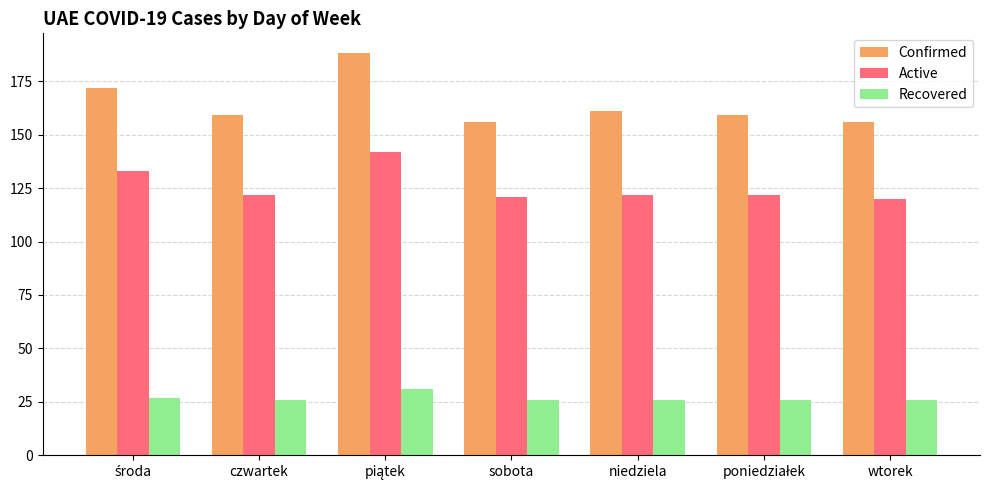

Reading right to left, extract all data points from this chart.

Confirmed: 156	159	161	156	188	159	172
Active: 120	122	122	121	142	122	133
Recovered: 26	26	26	26	31	26	27